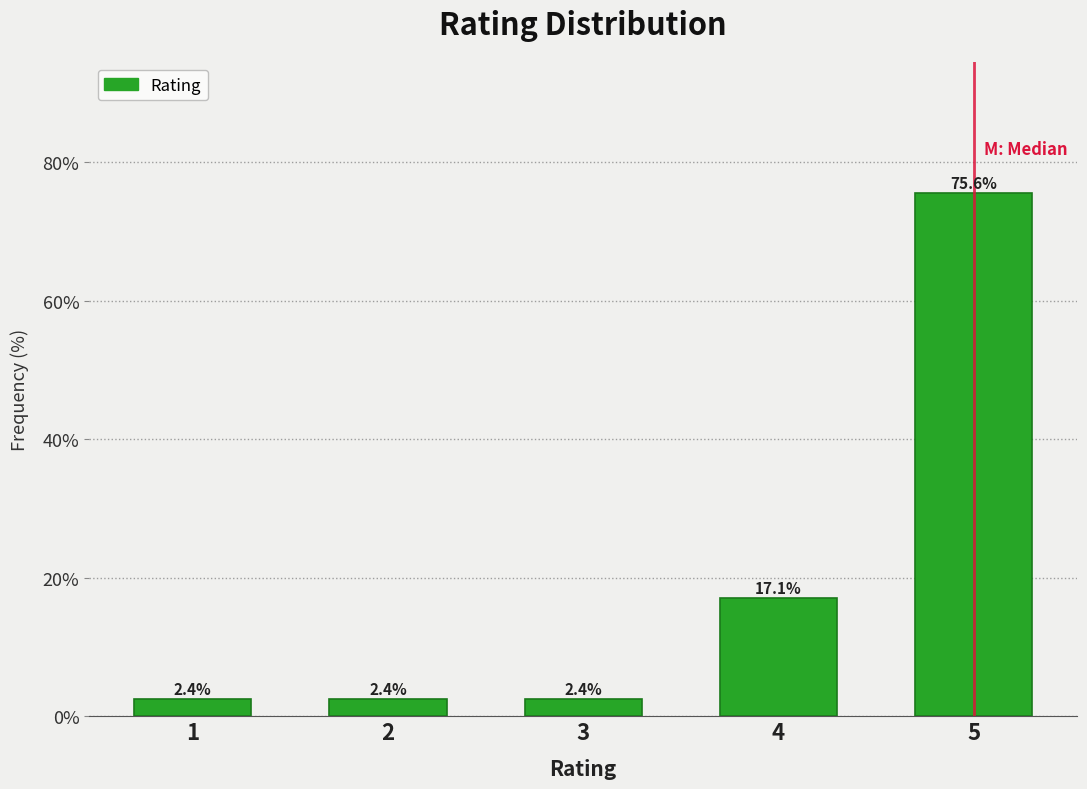

Reading left to right, transcribe all the data shown in this chart.

2.4	2.4	2.4	17.1	75.6